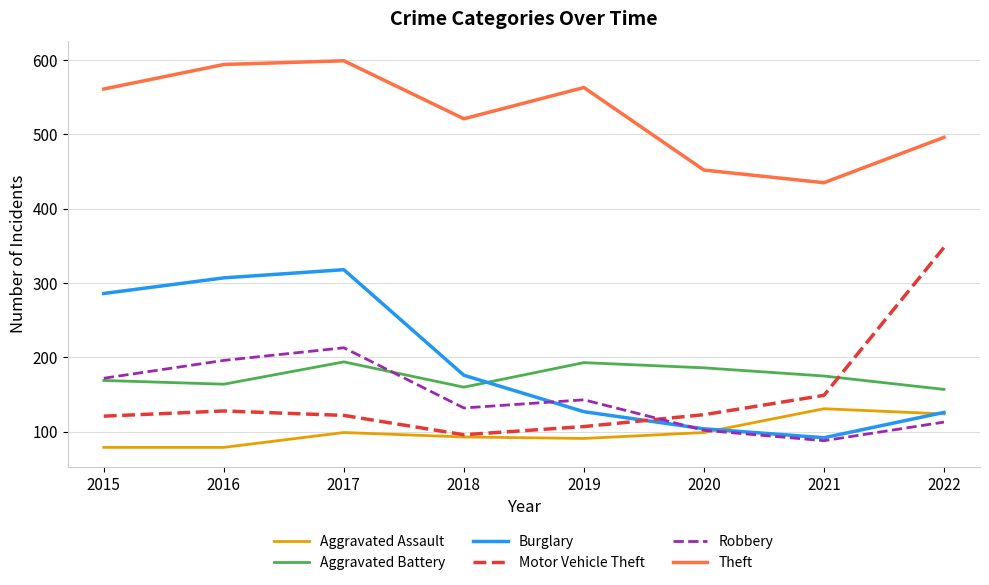

What is the maximum value for Aggravated Battery?

194